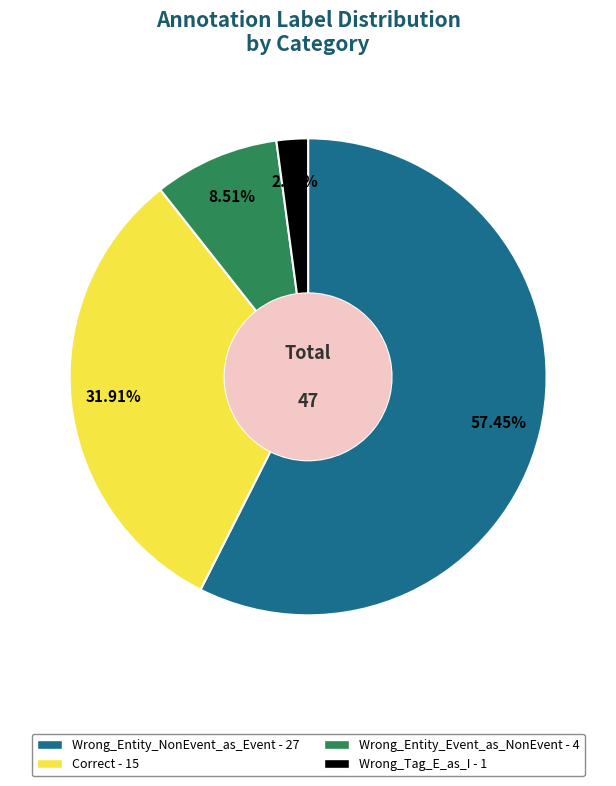

Is the sum of Wrong_Tag_E_as_I - 1 and Correct - 15 greater than half?

No